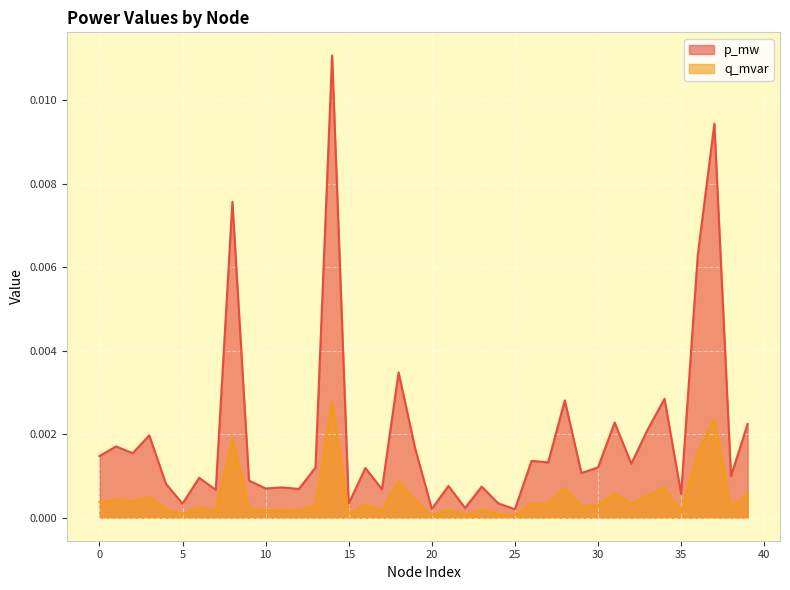

Does the chart display data point markers on the line(s)?

No